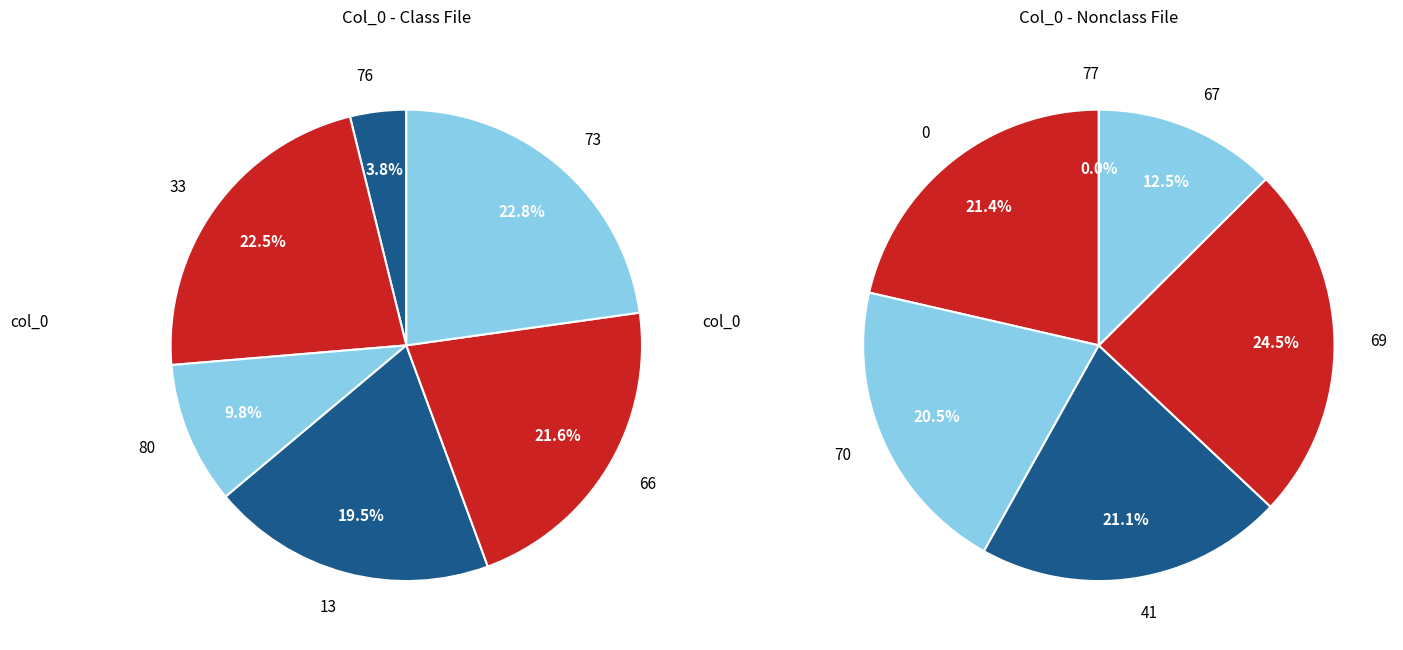

Rank the categories by value from highest to lowest.

69, 73, 33, 66, 0, 41, 70, 13, 67, 80, 76, 77